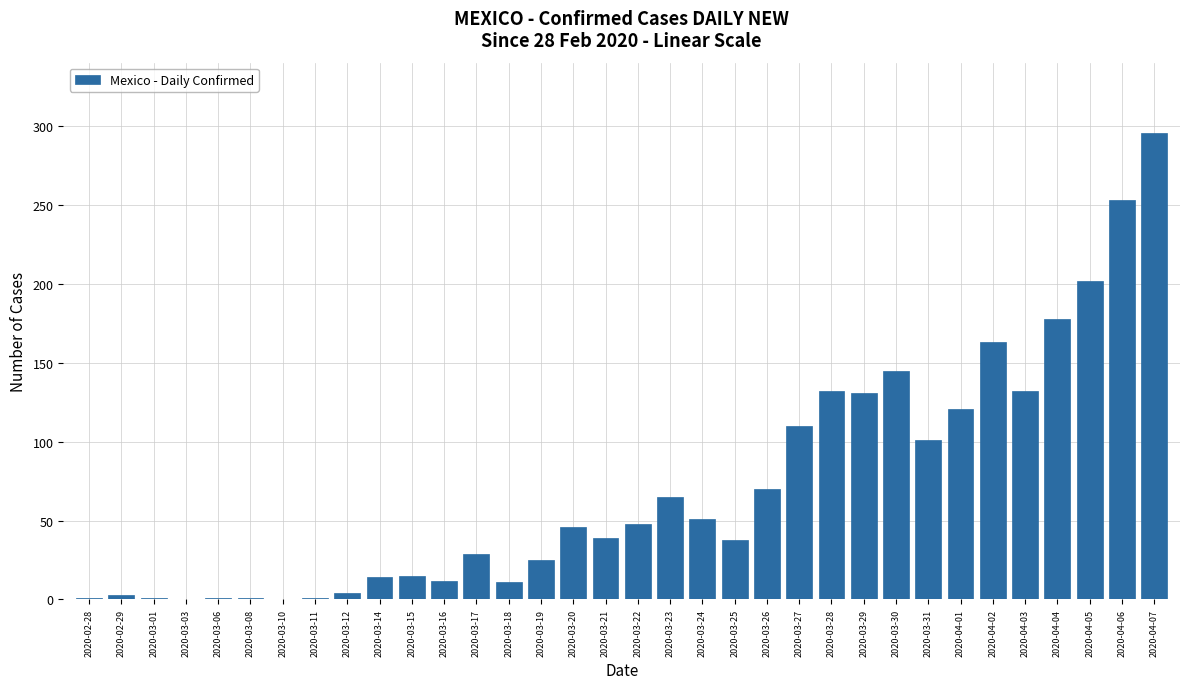

Is it true that the value at 2020-03-30 is 71?

False